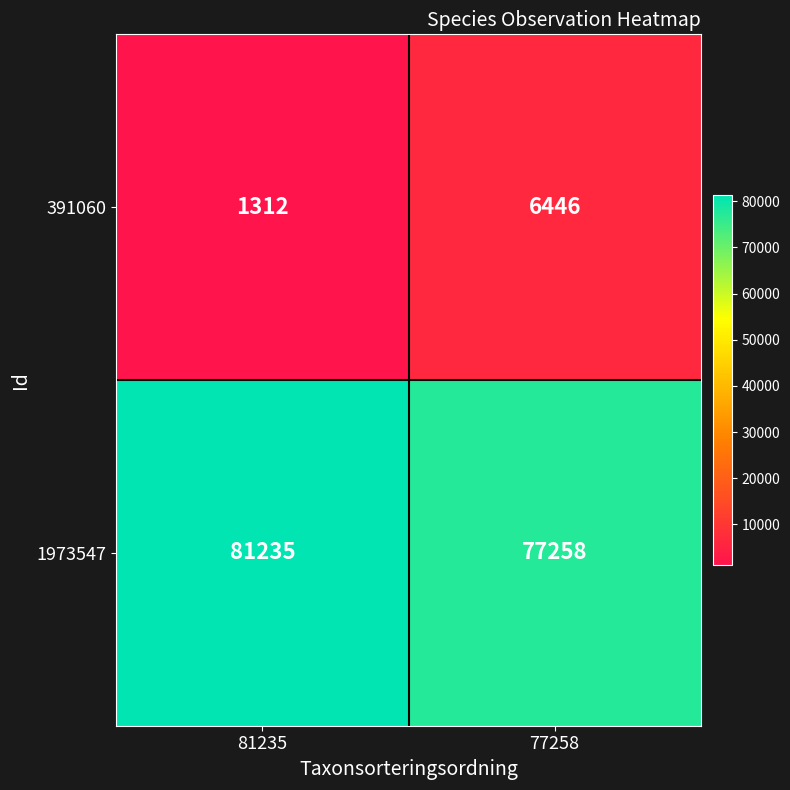

What is the total value across all series at 81235?

82547